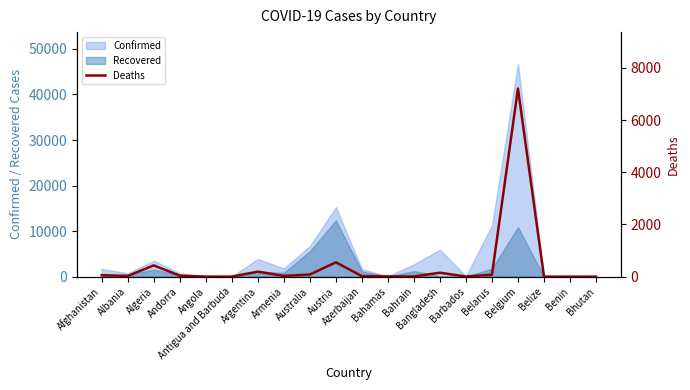

Reading right to left, transcribe all the data shown in this chart.

0	1	2	7207	75	6	152	8	11	22	549	83	29	192	3	2	40	432	28	57